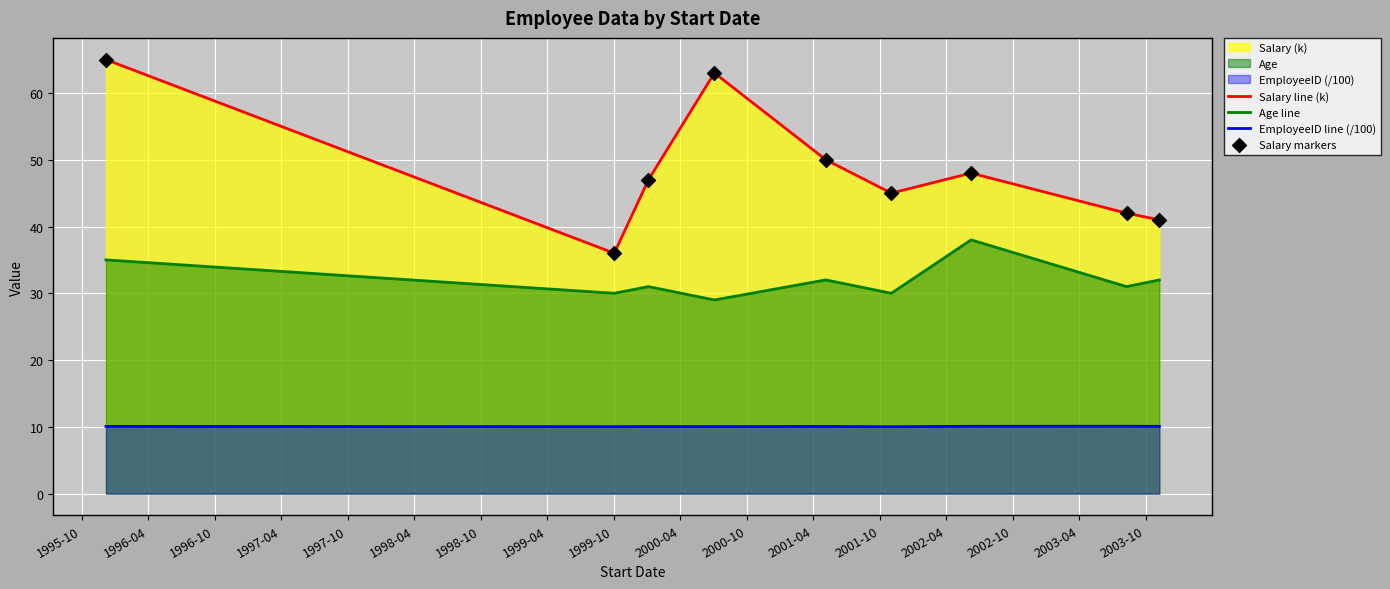

Which series has the widest spread of Y values?

Salary line (k)